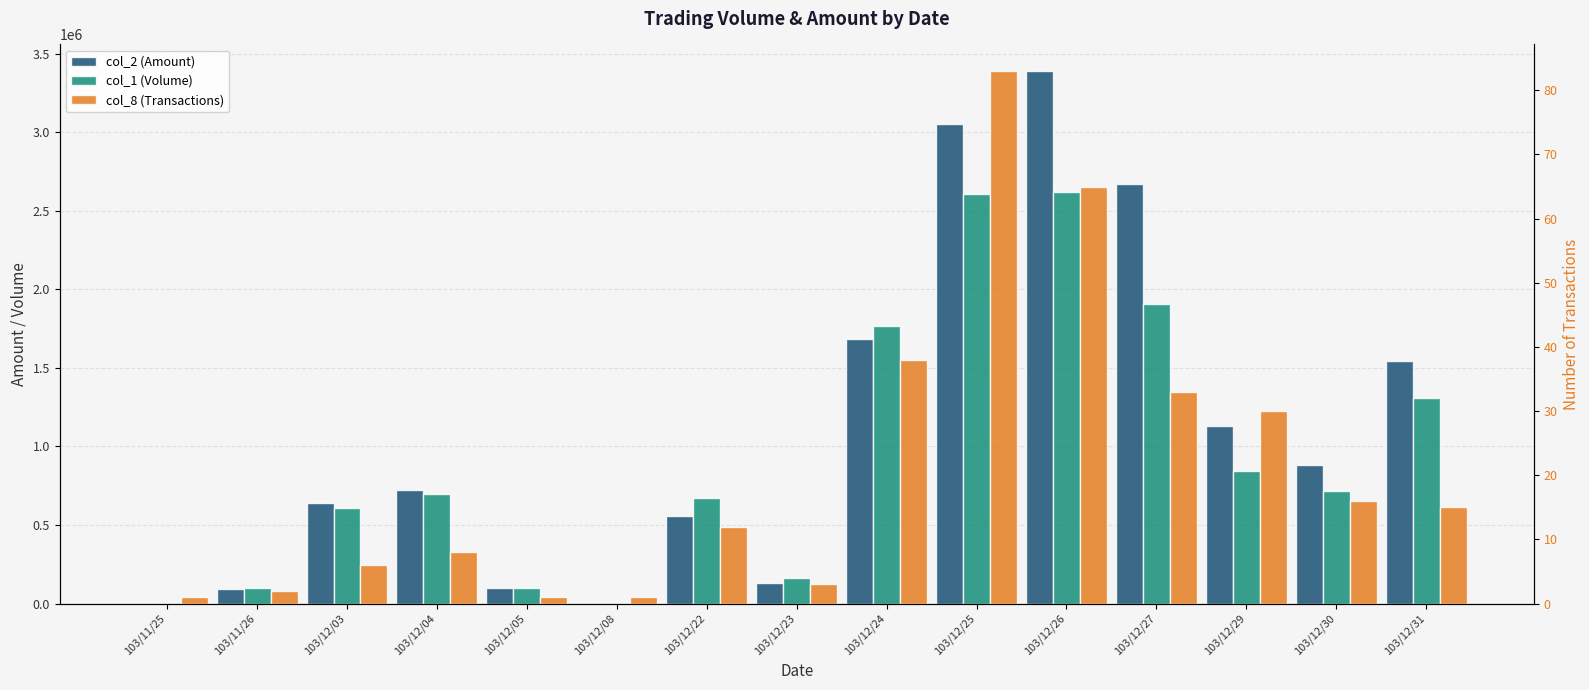

What value does the col_1 (Volume) series have at 103/12/23, to the nearest 10?

165000